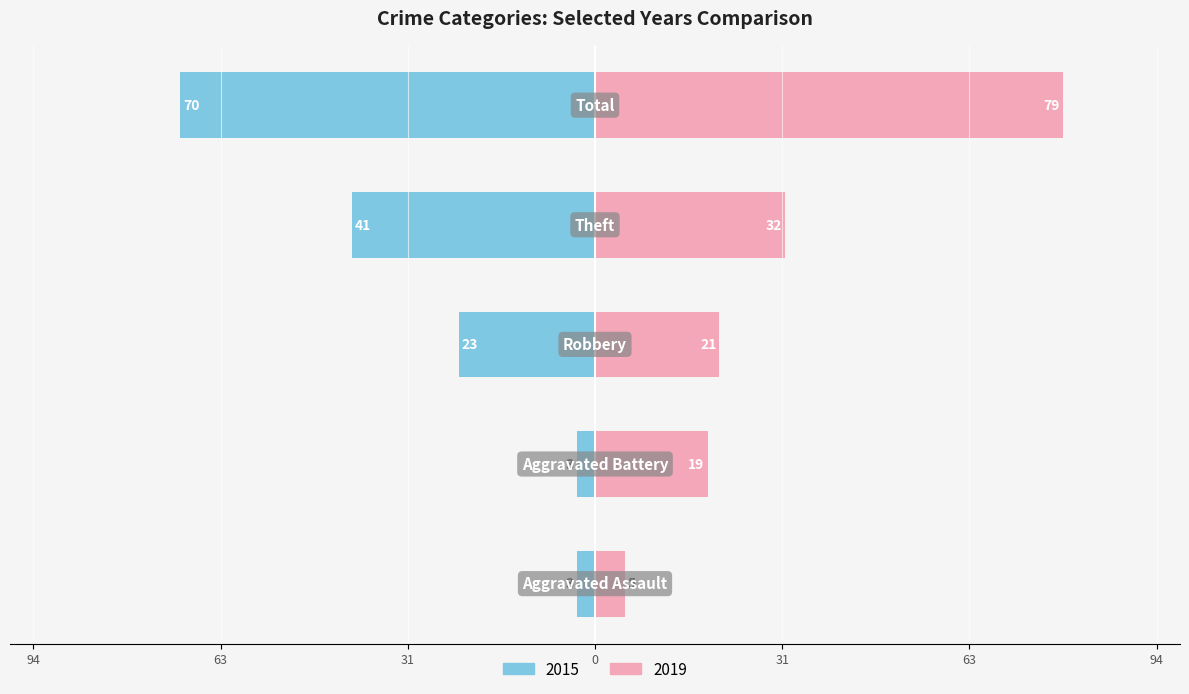

Rank the series by their average value, from lowest to highest.

2015, 2019